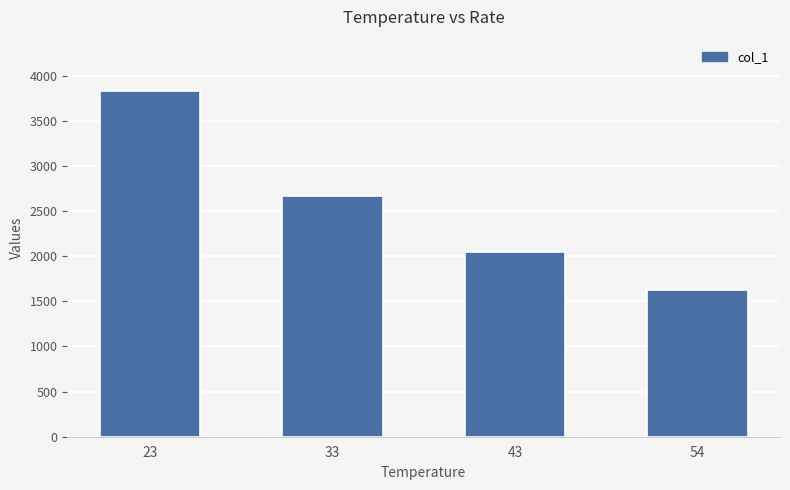

Is it true that the value at 54 is 2449.5?

False